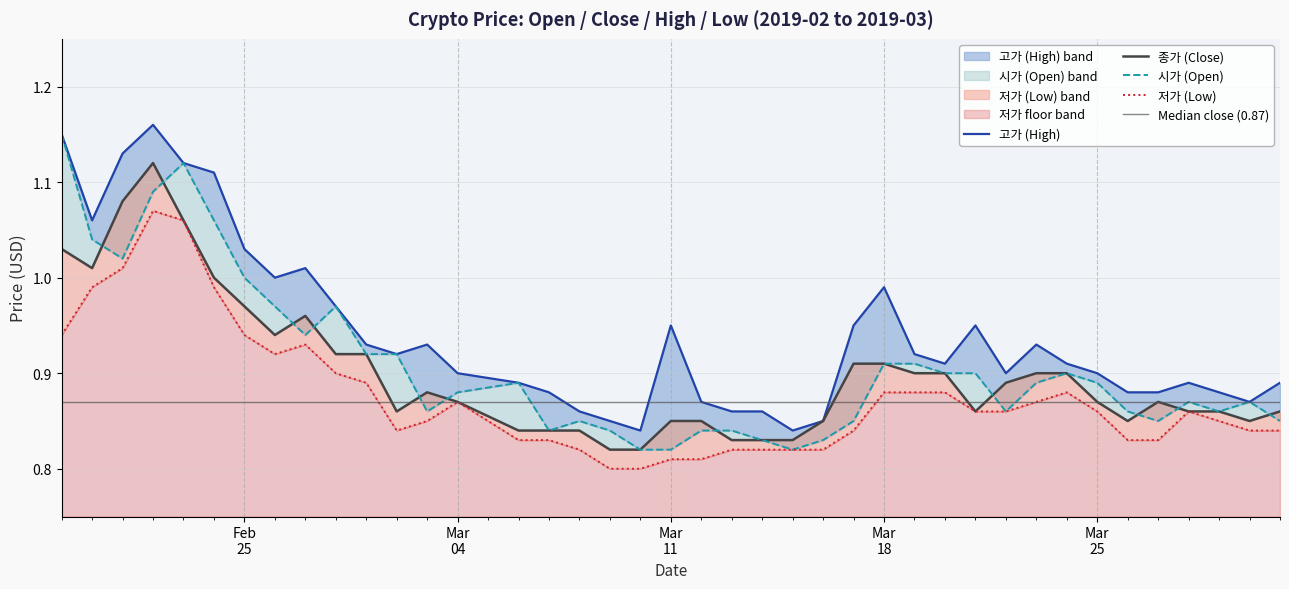

What is the sum of all 종가 (Close) values?

36.0